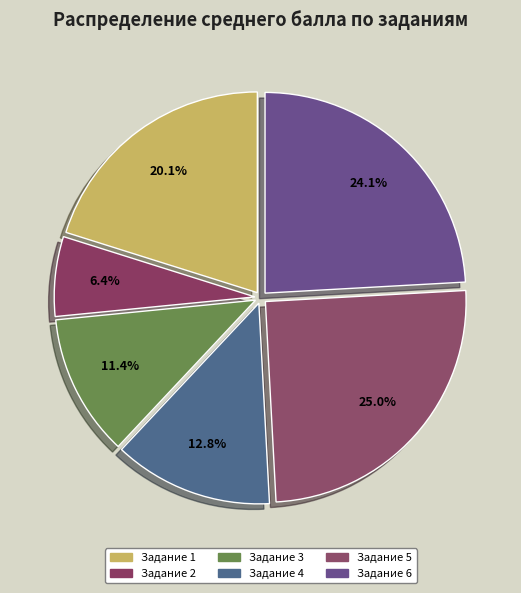

How many segments does this pie chart have?

6